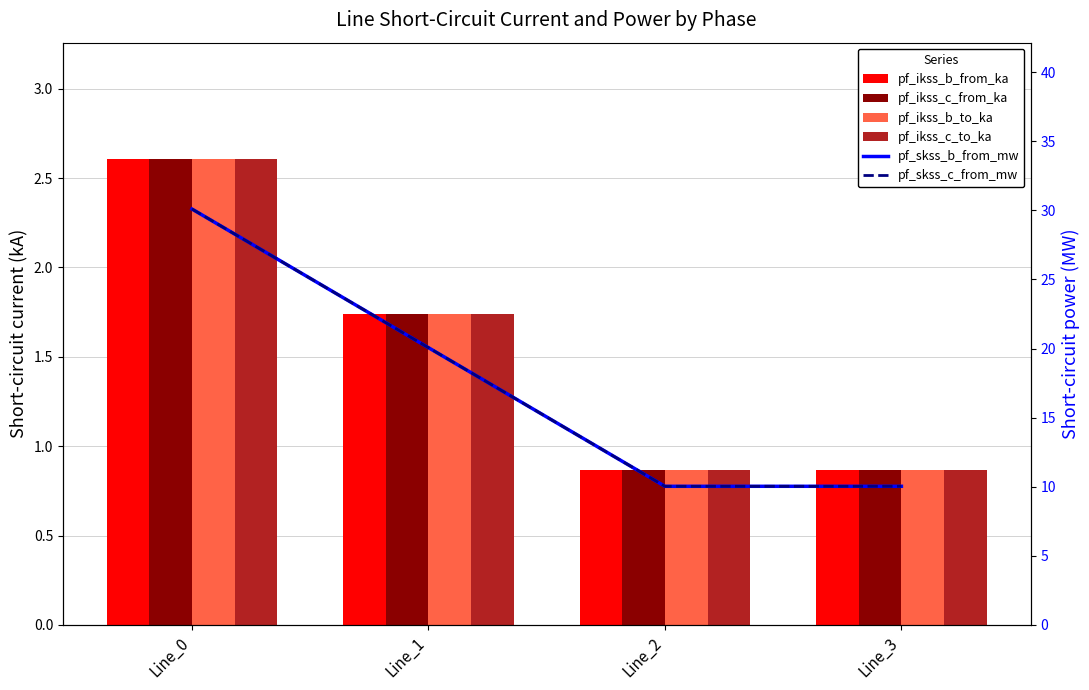

Which category has the highest value across all series?

Line_0